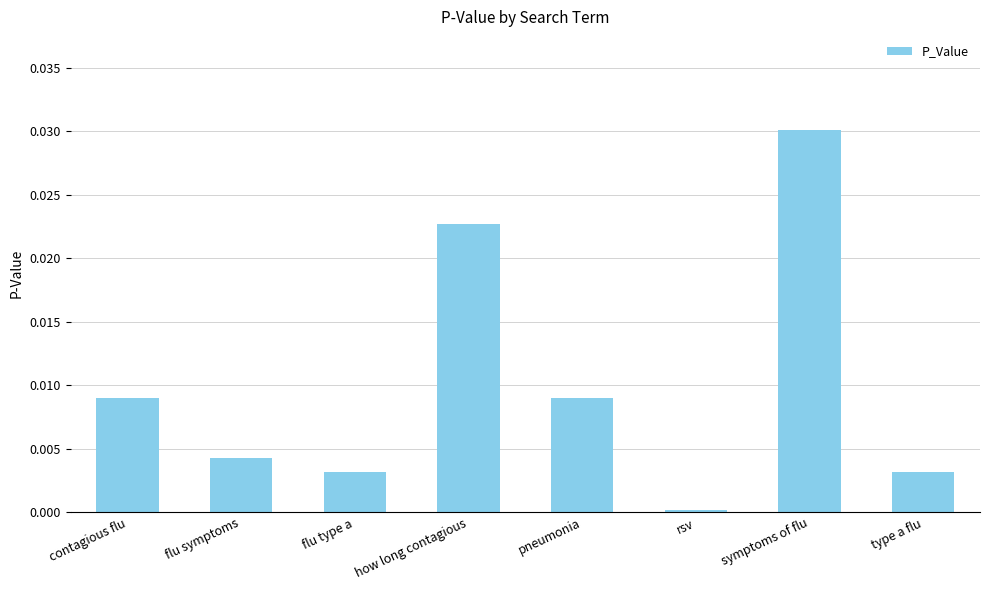

What position from the left is how long contagious?

4